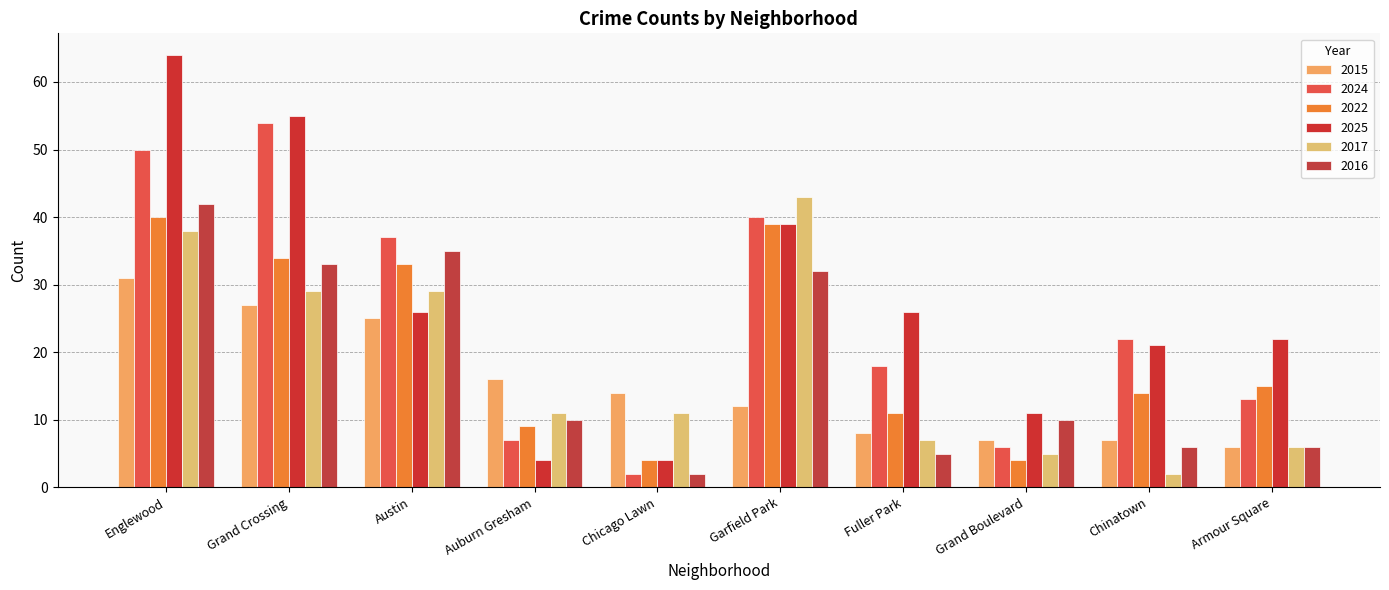

Reading left to right, list all the values displayed in this chart.

2015: 31	27	25	16	14	12	8	7	7	6
2024: 50	54	37	7	2	40	18	6	22	13
2022: 40	34	33	9	4	39	11	4	14	15
2025: 64	55	26	4	4	39	26	11	21	22
2017: 38	29	29	11	11	43	7	5	2	6
2016: 42	33	35	10	2	32	5	10	6	6